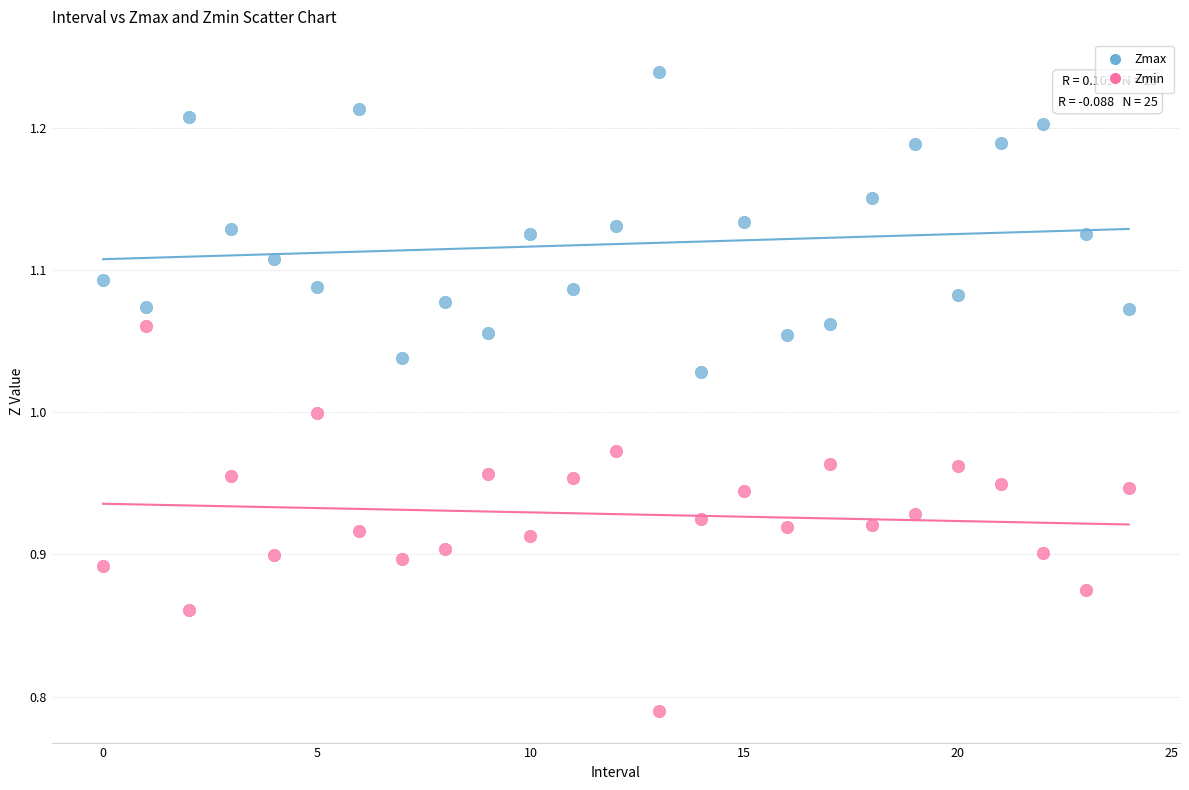

Which series contains the highest Y value?

Zmax